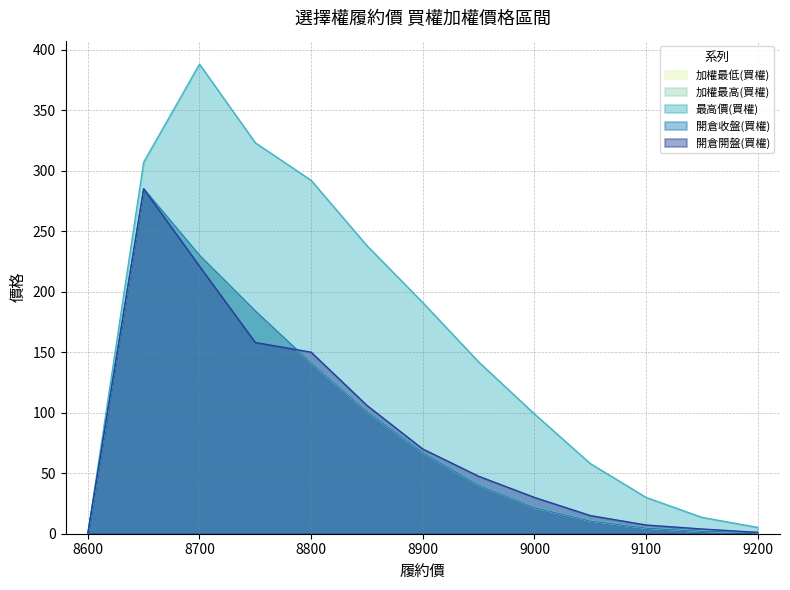

What is the approximate value of 加權最低(買權) at 9100?

4.6